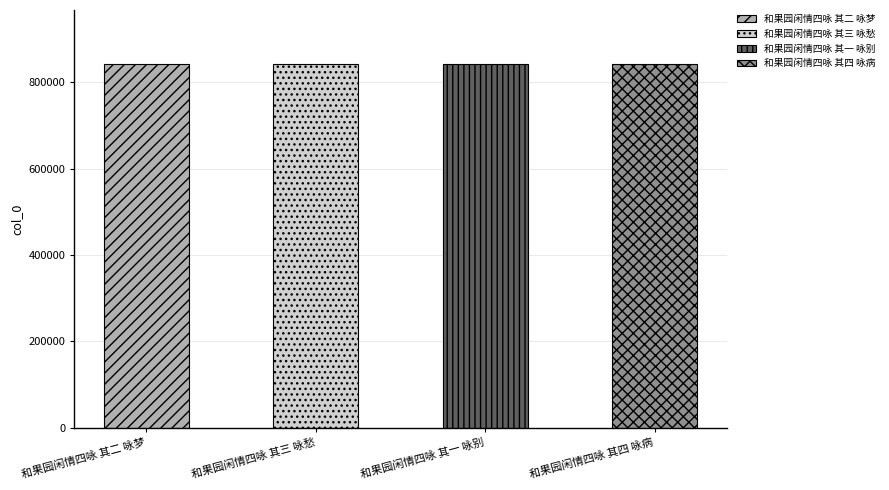

What is the average value?

841698